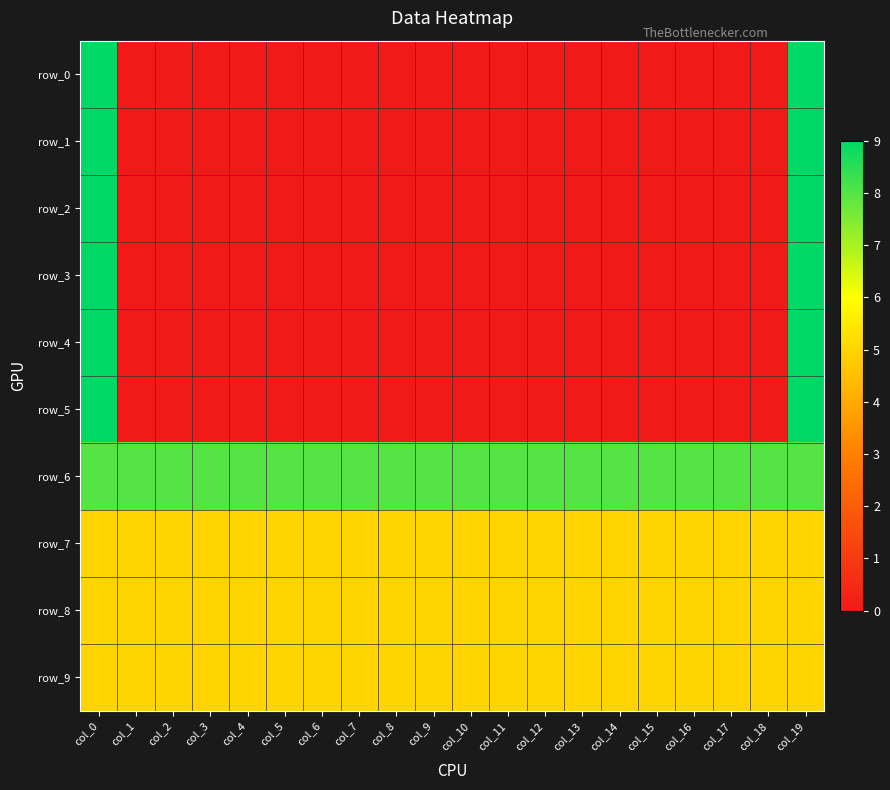

Count the number of data series in this chart.

10